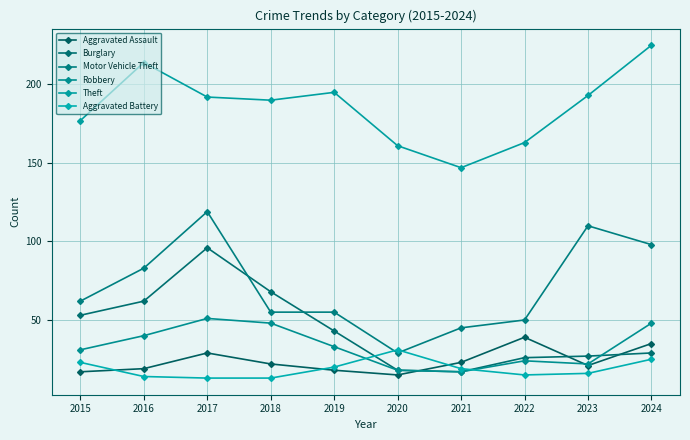

What is the value of the Burglary point at the 1st from the left?

53